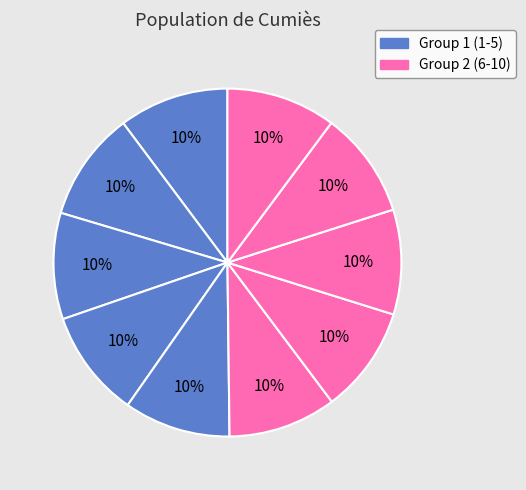

How many segments does this pie chart have?

10